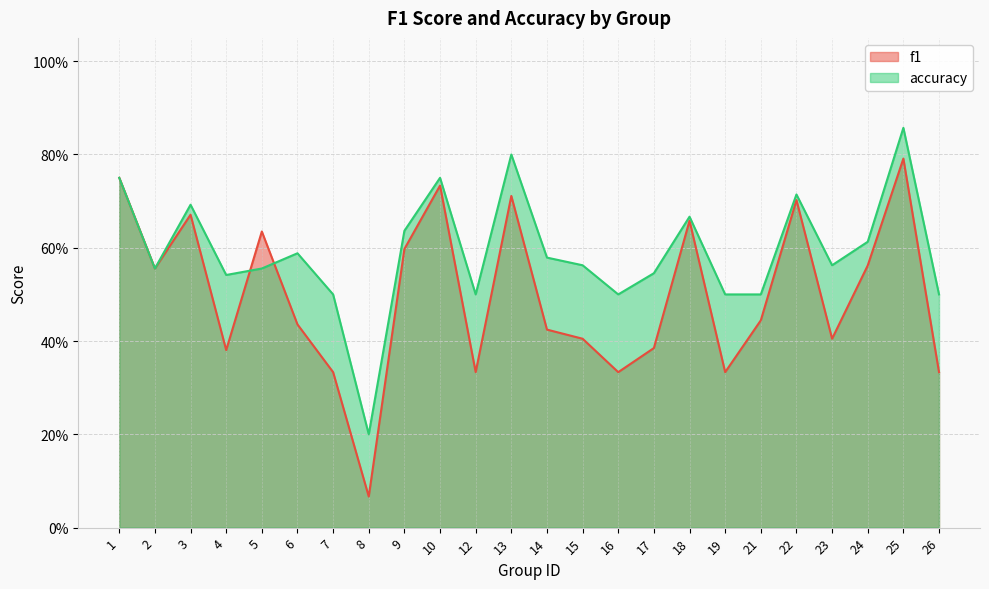

What are all the series names shown in the legend?

f1, accuracy